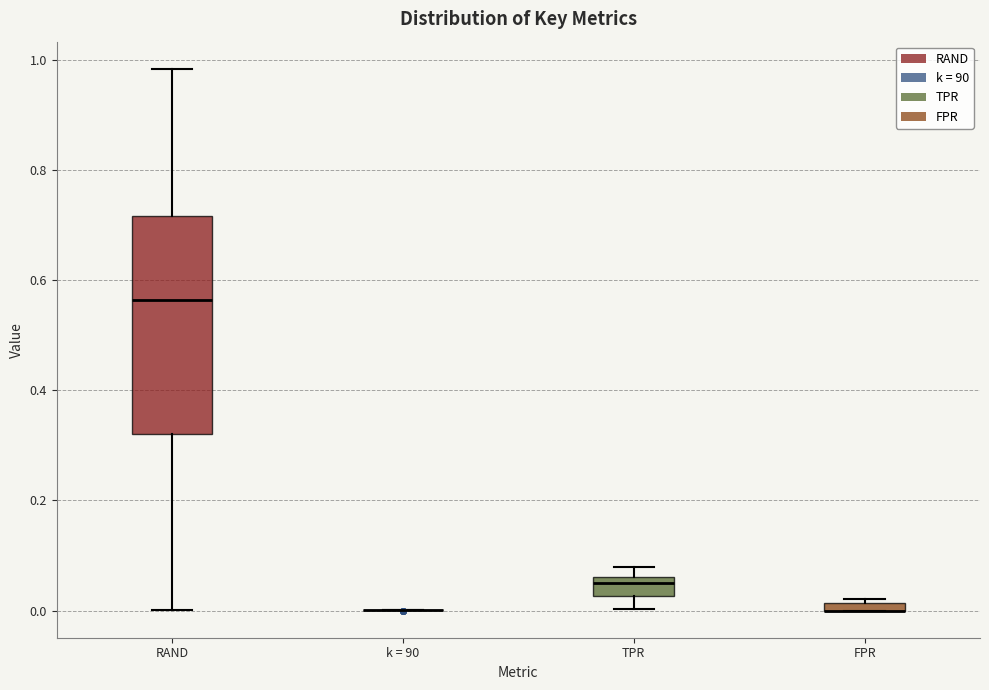

Where is the upper edge of the box for FPR on the y-axis? The values are not printed on the chart, so give them approximately, as read against the axis.

0.02